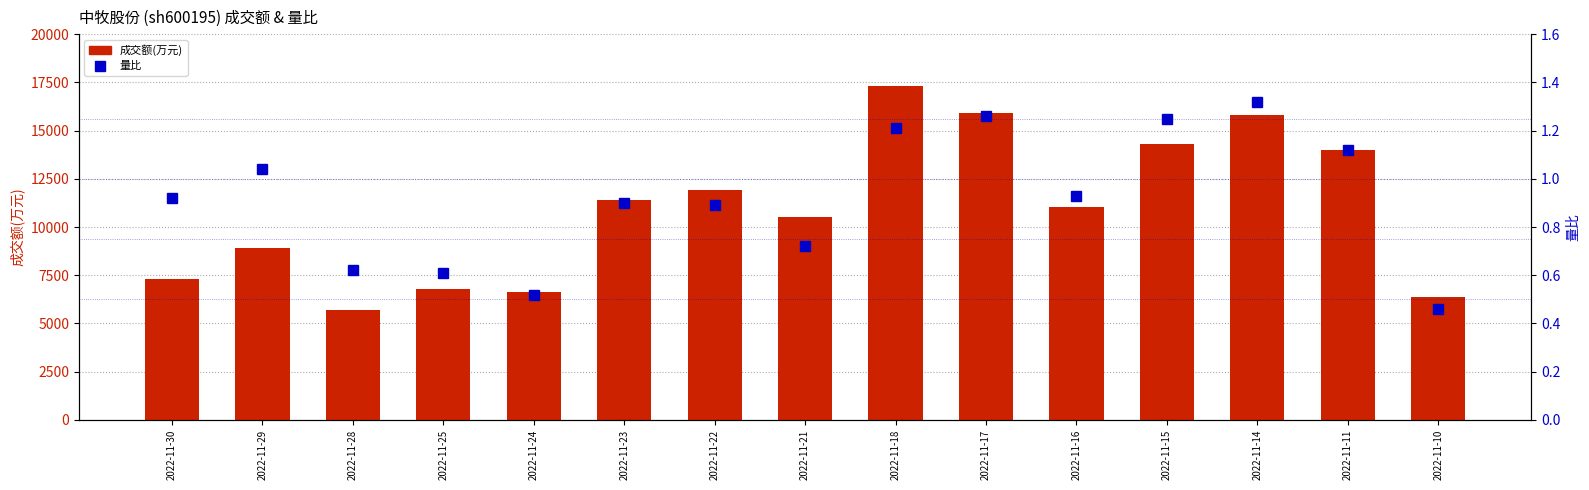

Reading right to left, extract all data points from this chart.

成交额(万元): 2022-11-10=6382.0	2022-11-11=13988.0	2022-11-14=15803.0	2022-11-15=14304.0	2022-11-16=11017.0	2022-11-17=15919.0	2022-11-18=17303.0	2022-11-21=10541.0	2022-11-22=11917.0	2022-11-23=11407.0	2022-11-24=6605.0	2022-11-25=6810.0	2022-11-28=5684.0	2022-11-29=8910.0	2022-11-30=7321.0
量比: 2022-11-10=0.5	2022-11-11=1.1	2022-11-14=1.3	2022-11-15=1.2	2022-11-16=0.9	2022-11-17=1.3	2022-11-18=1.2	2022-11-21=0.7	2022-11-22=0.9	2022-11-23=0.9	2022-11-24=0.5	2022-11-25=0.6	2022-11-28=0.6	2022-11-29=1.0	2022-11-30=0.9